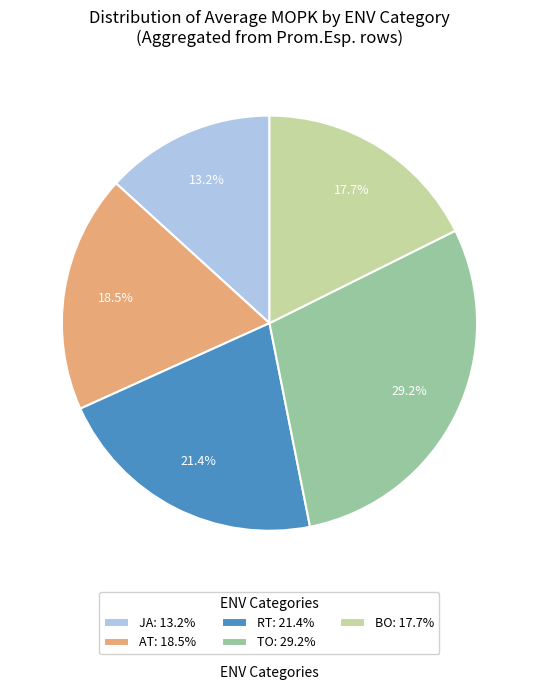

How many slices are in this pie chart?

5